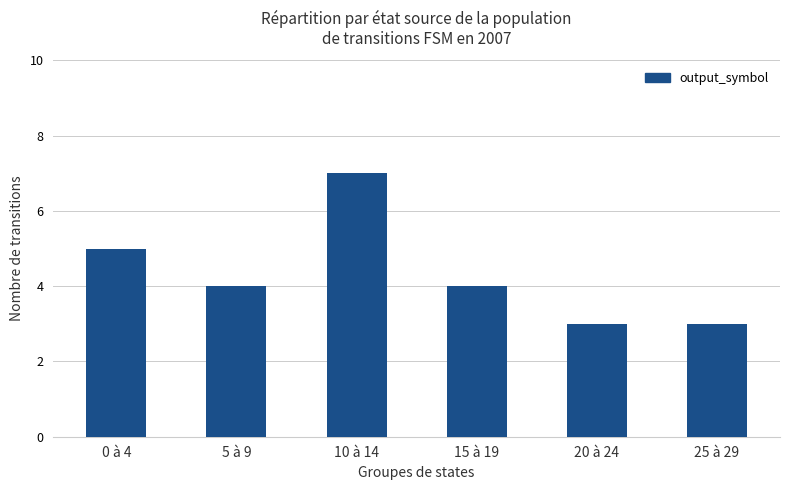

What is the minimum value shown in the chart?

3